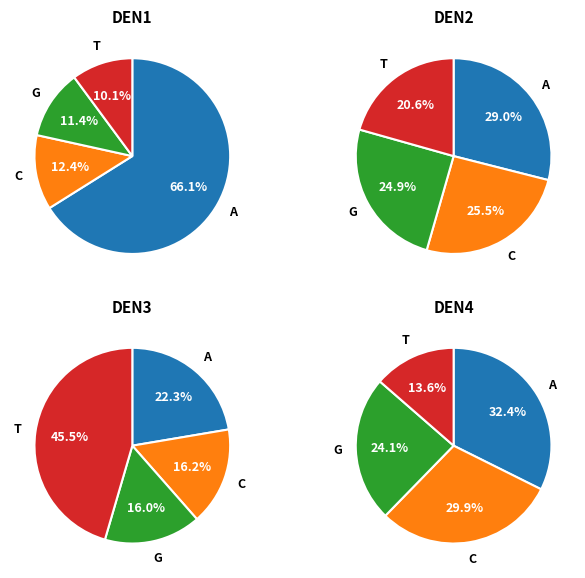

The Reino Unido slice represents 15% of the pie. True or false?

False